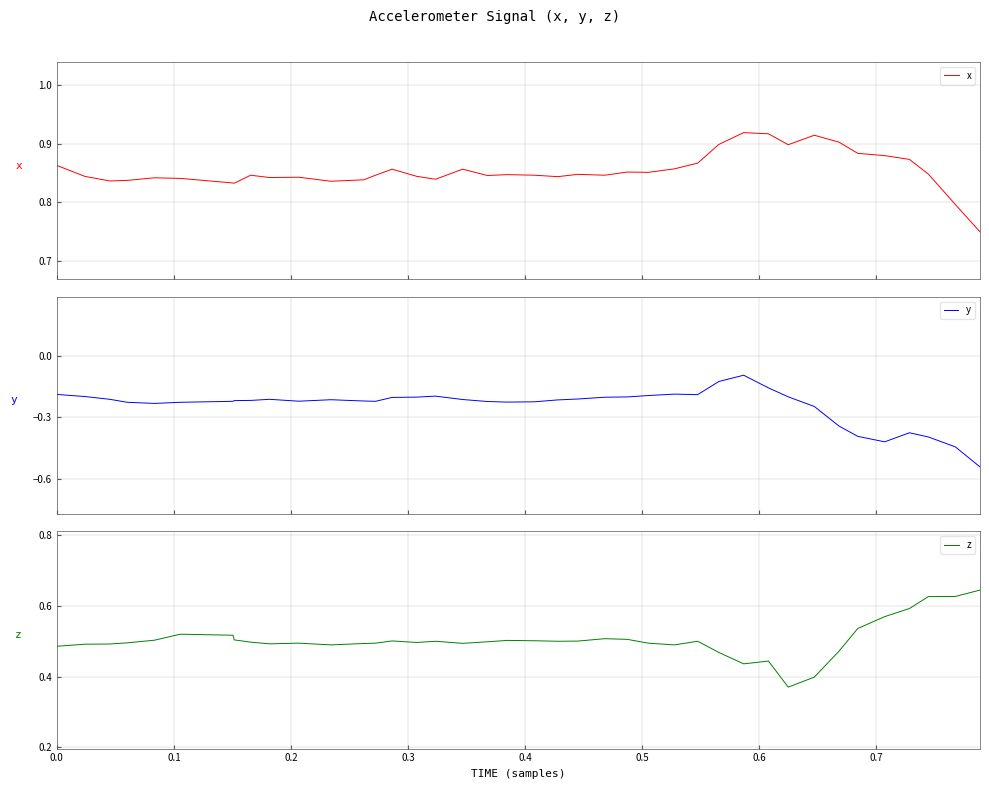

What is the difference between the maximum and second lowest values in the x series?

0.1